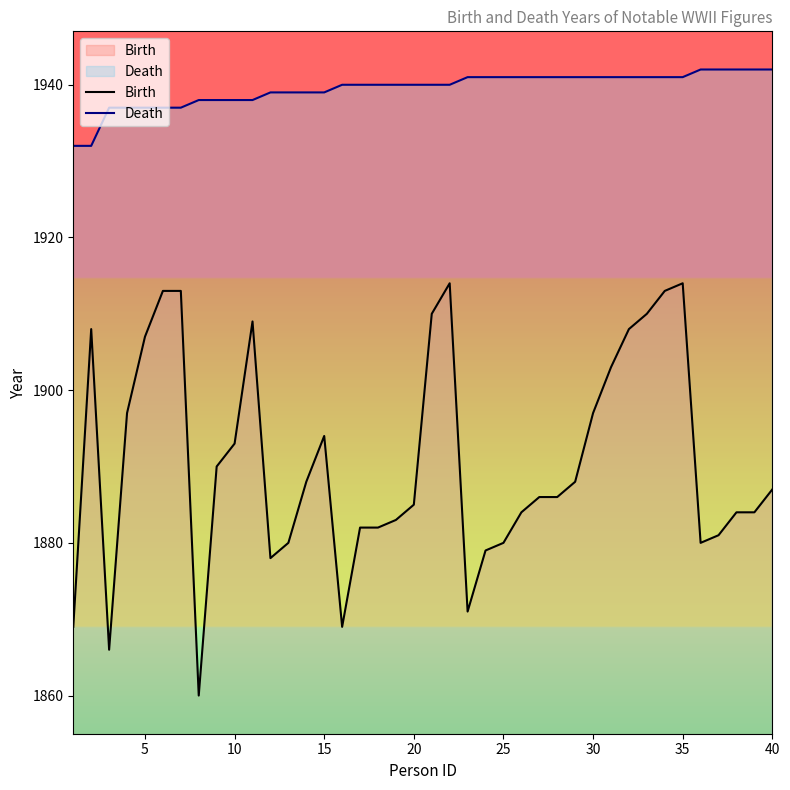

How many categories are shown in the chart?

40